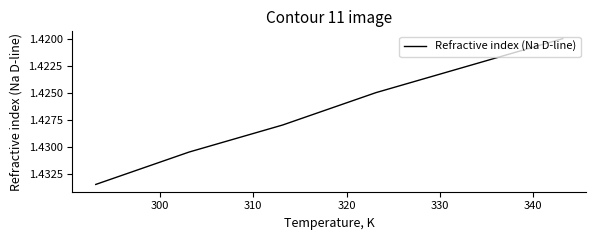

True or false: there are more than 2 points higher than both neighbors.

False